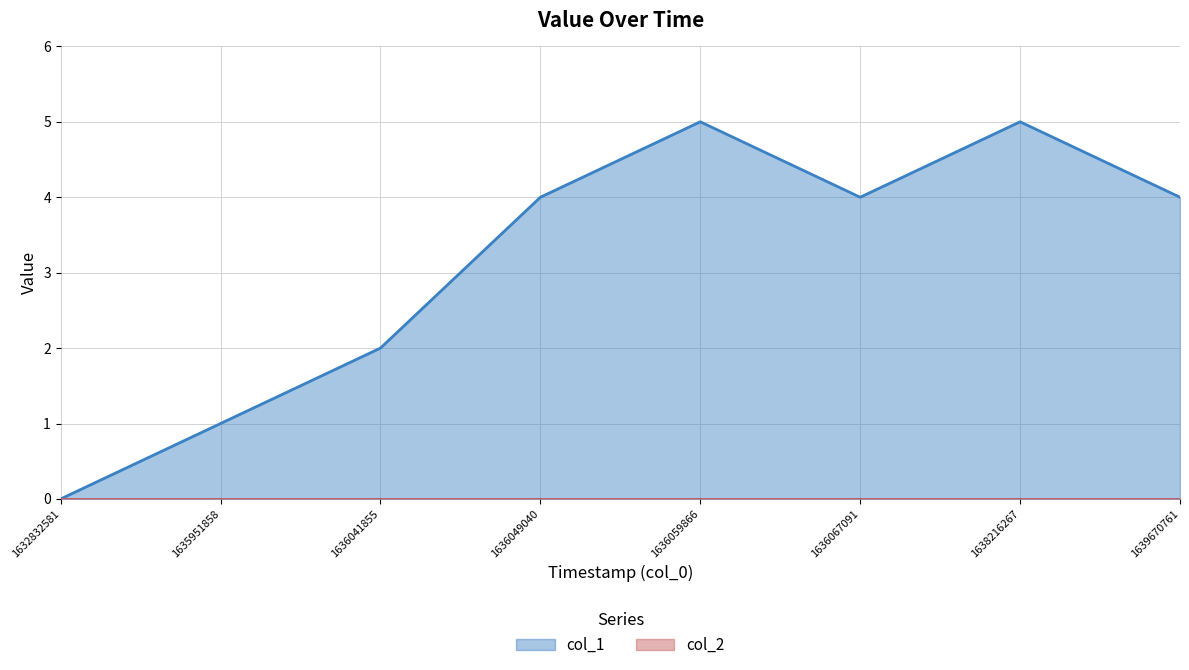

Reading left to right, transcribe all the data shown in this chart.

1632832581=0	1635951858=1	1636041855=2	1636049040=4	1636059866=5	1636067091=4	1638216267=5	1639670761=4